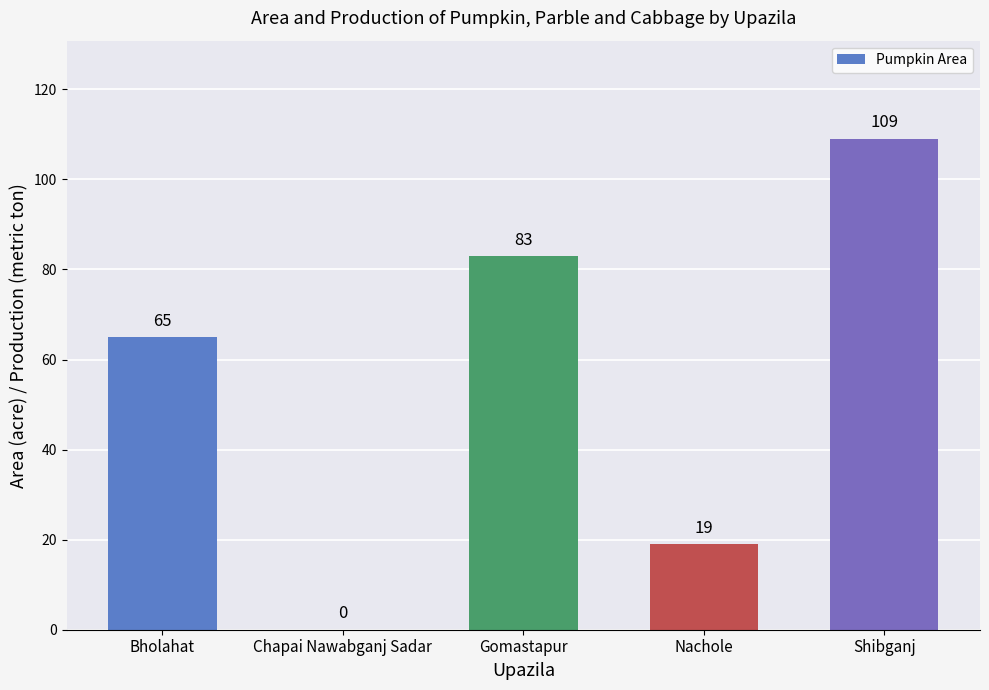

At which label is the value closest to 54?

Bholahat